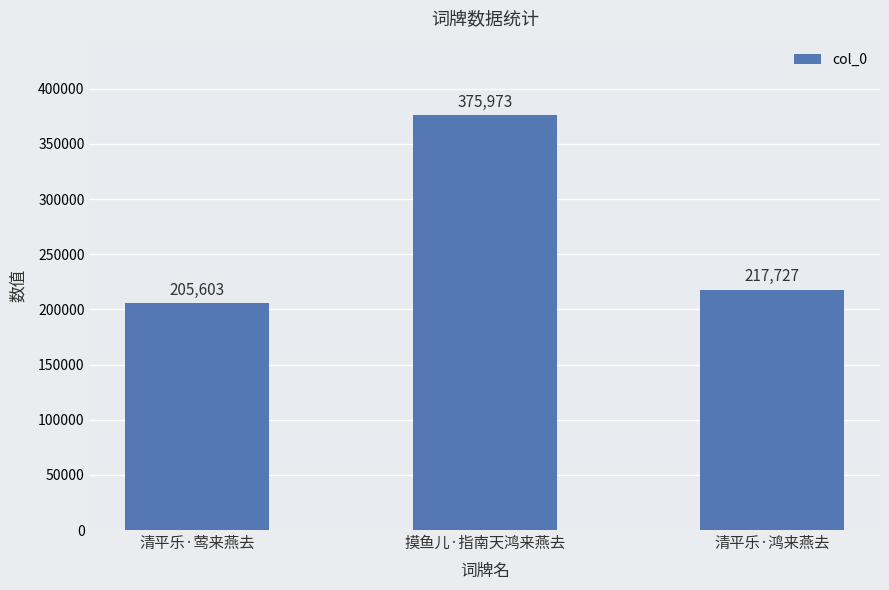

What is the label of the 2nd bar from the right?

摸鱼儿·指南天鸿来燕去